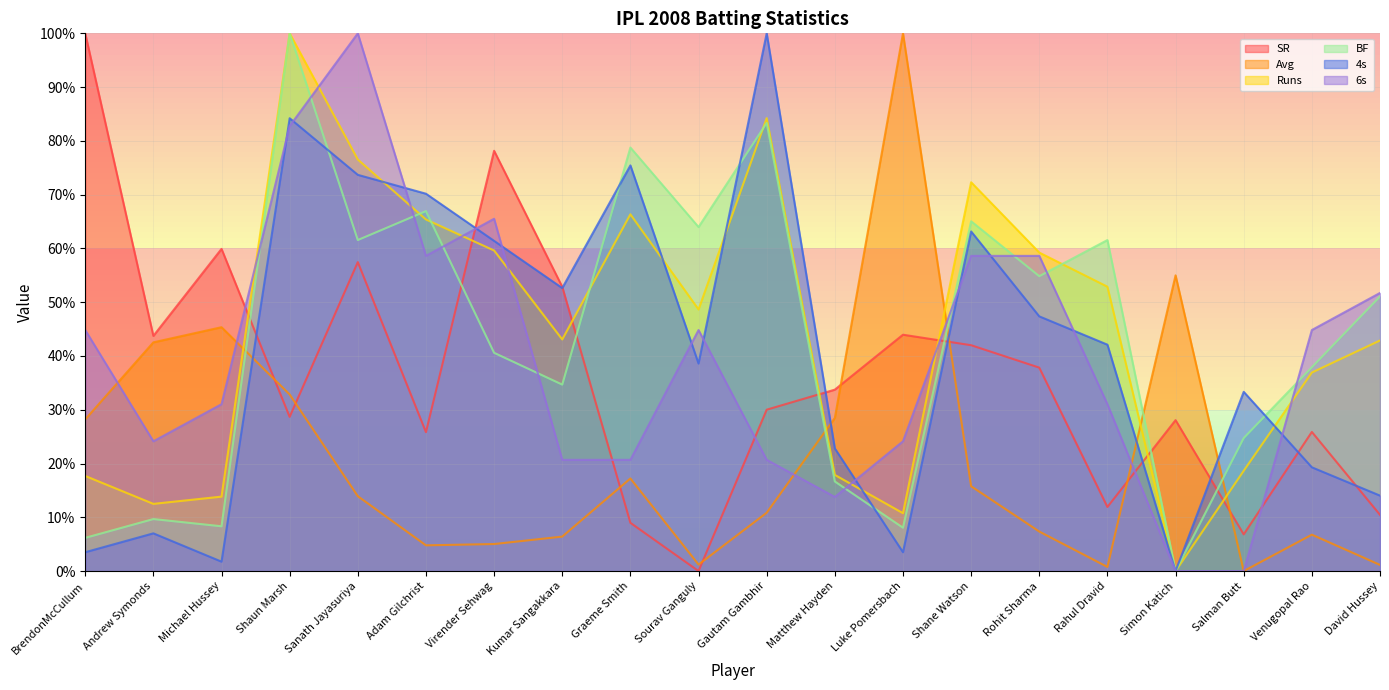

How many values in the BF series are below 51?

10